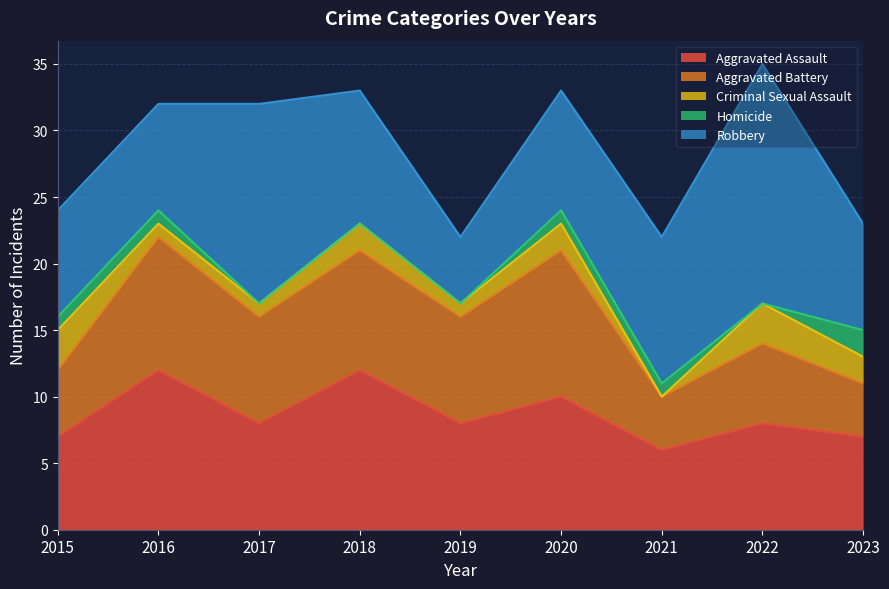

What is the maximum value for Homicide?

2